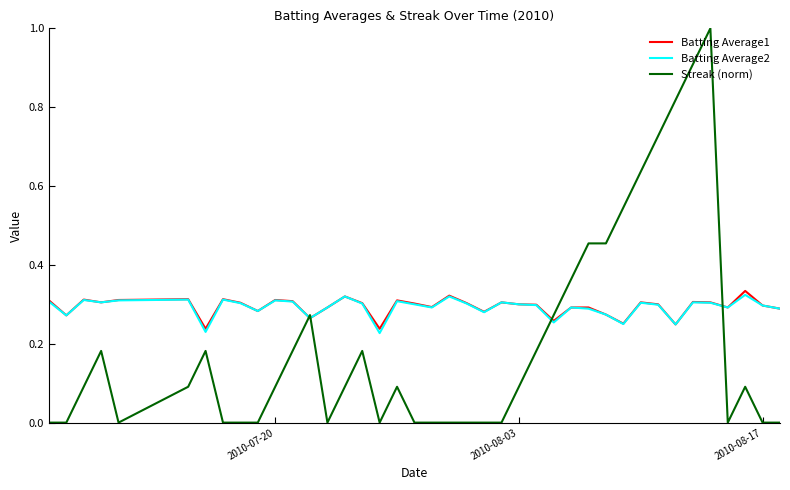

Which series has the largest range (max minus min)?

Streak (norm)